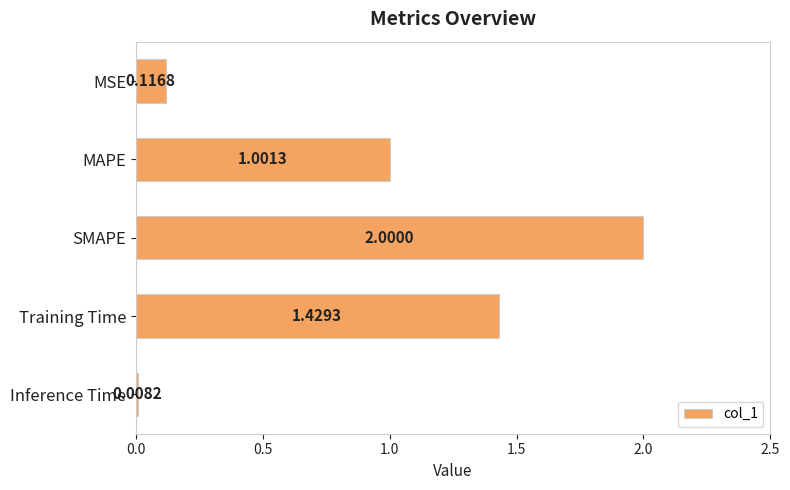

Which has a higher value, MSE or SMAPE?

SMAPE